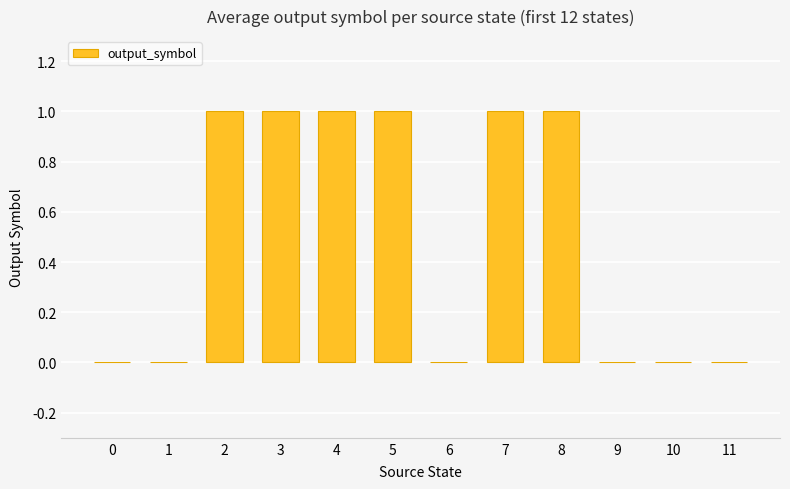

Count the values in the range 0 to 1.

12